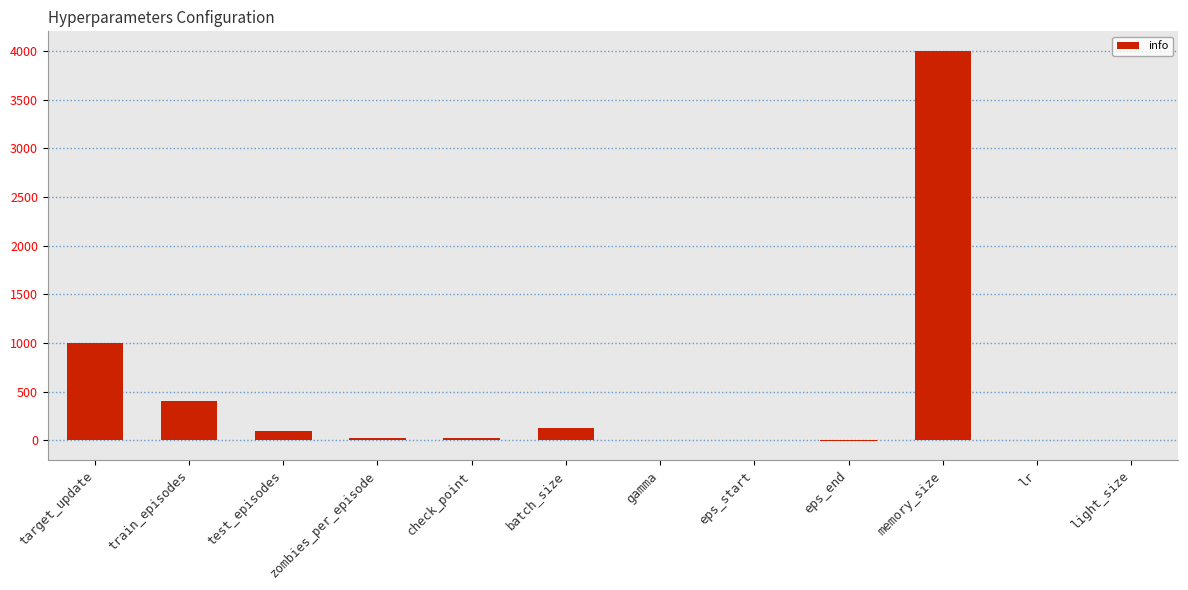

What is the maximum value shown in the chart?

4000.0